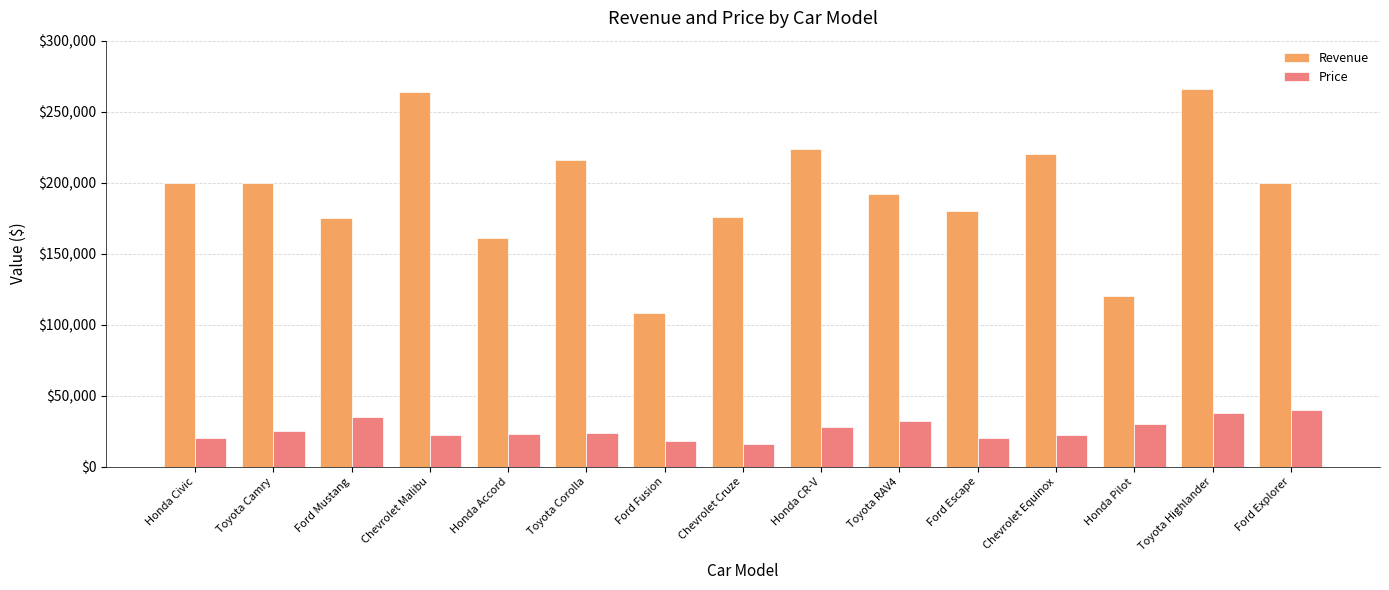

What position from the right is Honda Civic?

15